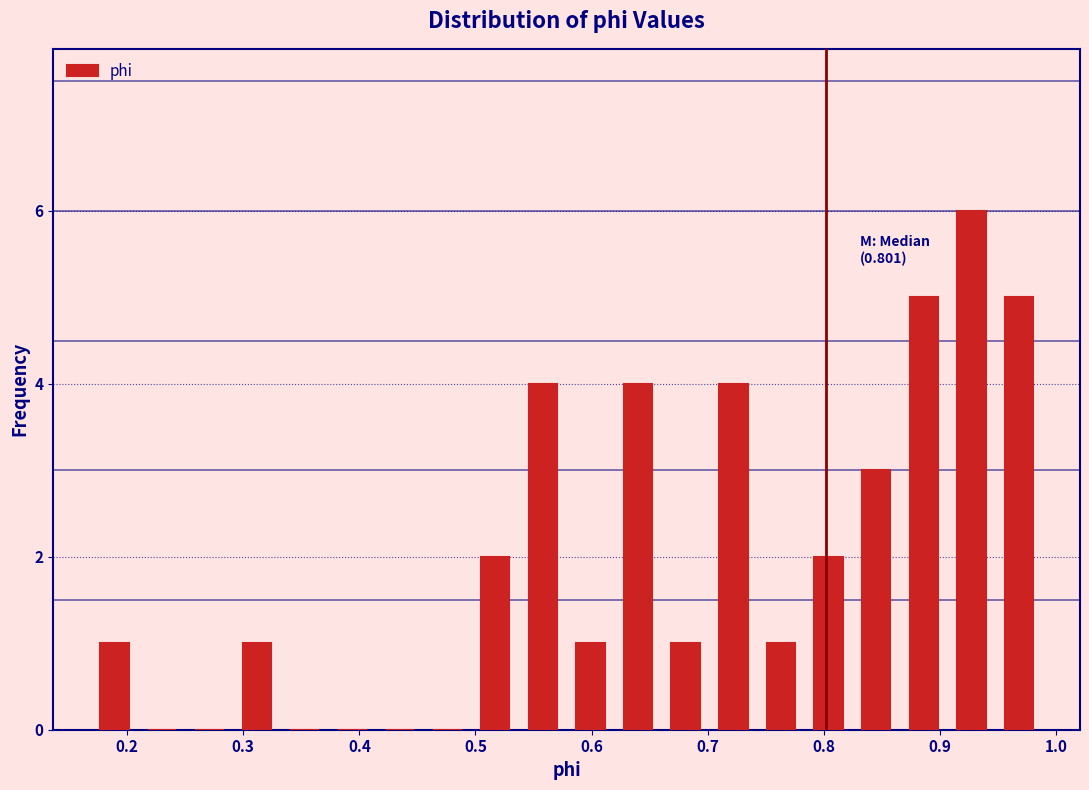

Over which range of the x-axis is the bar tallest?

0.91 to 0.95